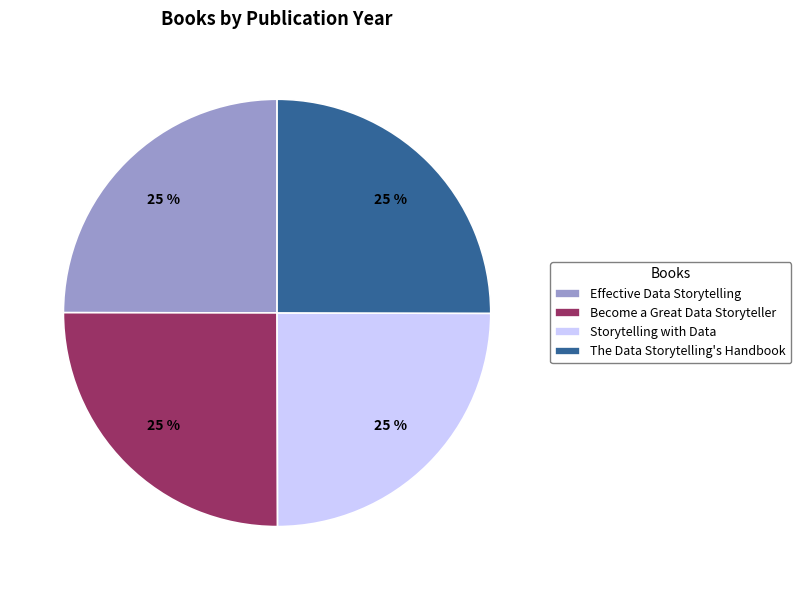

What percentage is the Become a Great Data Storyteller slice, to the nearest percent?

25%